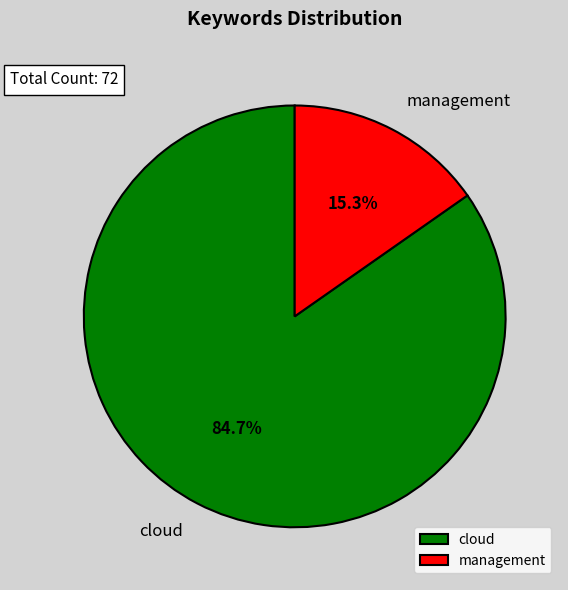

To the nearest percent, what is the difference between the largest and smallest slice percentages?

69%